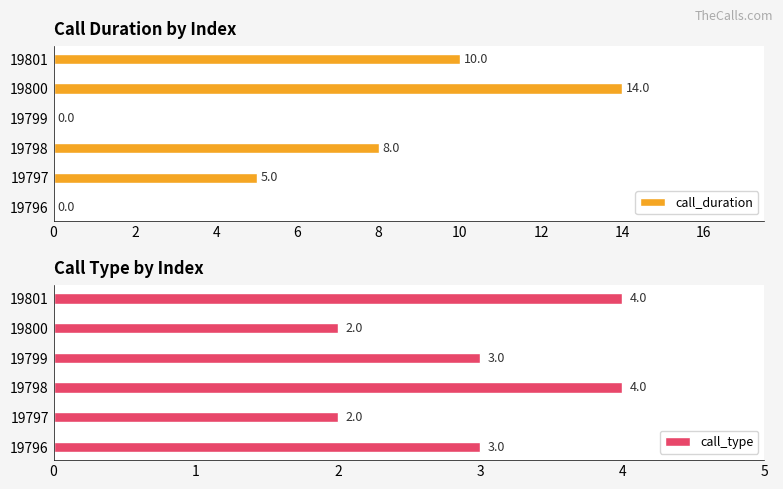

Rank the series by their average value, from highest to lowest.

call_duration, call_type